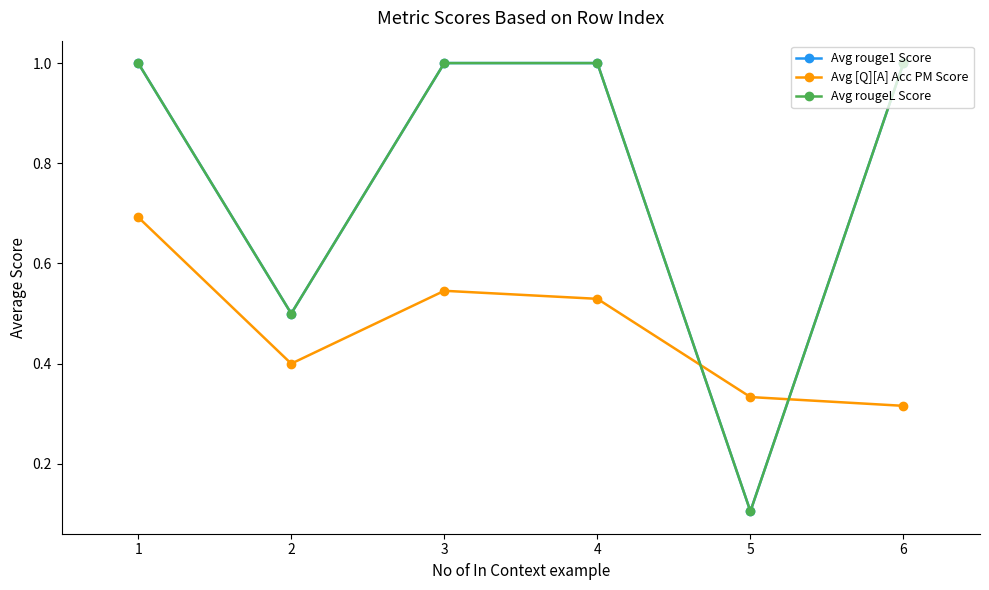

Is the value of Avg [Q][A] Acc PM Score at 2 greater than the value of Avg rougeL Score at 1?

No